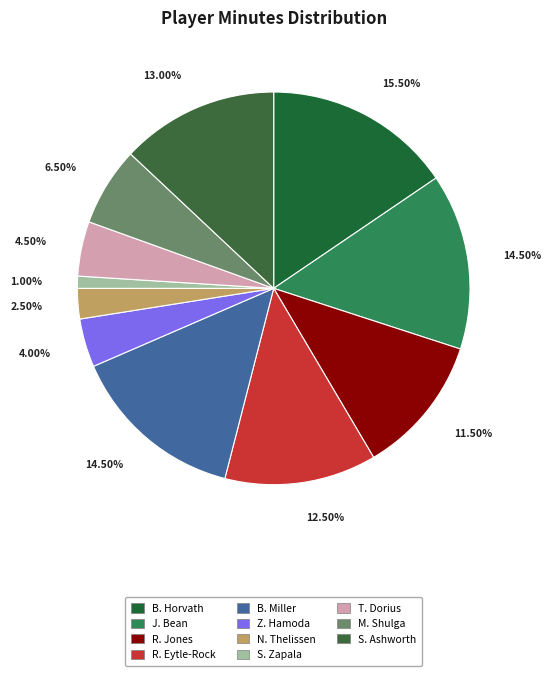

What percentage is the S. Zapala slice, to the nearest percent?

1%